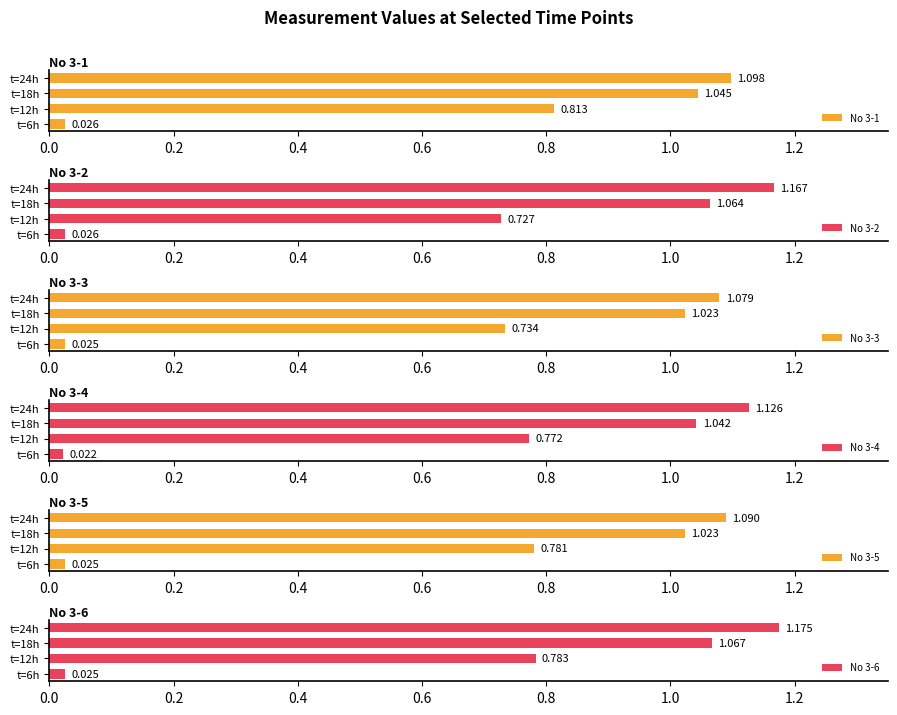

What is the sum of the No 3-3 values at t=6h and t=12h?

0.8